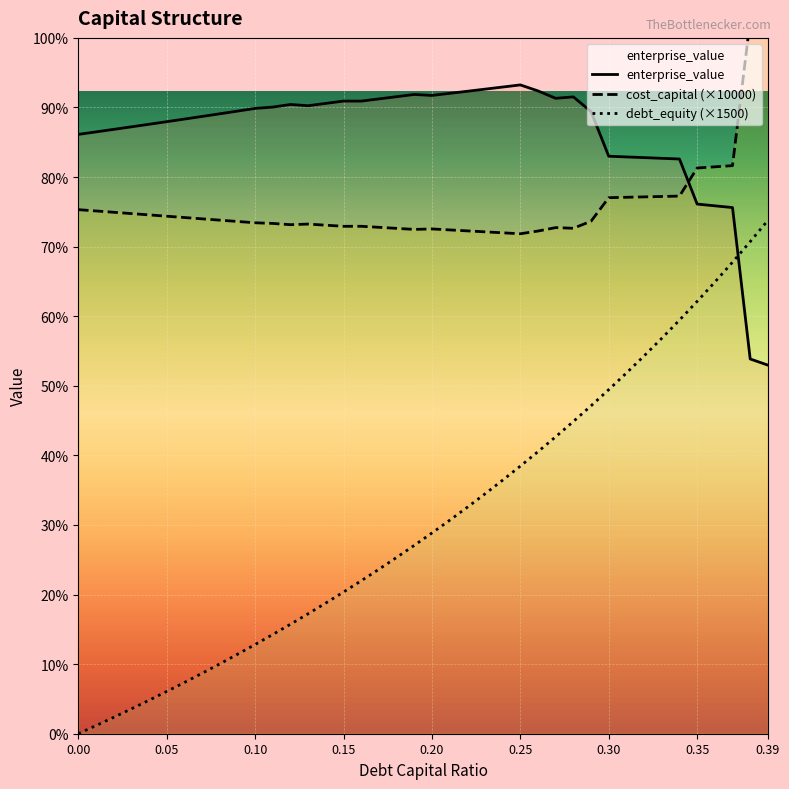

Reading left to right, list all the values displayed in this chart.

debt_capital: 0=0.0	0.01=15.2	0.02=30.6	0.03=46.4	0.04=62.5	0.05=78.9	0.06=95.7	0.07=112.9	0.08=130.4	0.09=148.4	0.1=166.7	0.11=185.4	0.12=204.5	0.13=224.1	0.14=244.2	0.15=264.7	0.16=285.7	0.17=307.2	0.18=329.3	0.19=351.9	0.2=375.0	0.21=398.7	0.22=423.1	0.23=448.1	0.24=473.7	0.25=500.0	0.26=527.0	0.27=554.8	0.28=583.3	0.29=612.7	0.3=642.9	0.31=673.9	0.32=705.9	0.33=738.8	0.34=772.7	0.35=807.7	0.36=843.8	0.37=881.0	0.38=919.4	0.39=959.0
cost_capital: 0=979.1	0.01=976.7	0.02=974.2	0.03=971.8	0.04=969.3	0.05=966.9	0.06=964.4	0.07=961.9	0.08=959.5	0.09=957.0	0.1=954.6	0.11=953.4	0.12=951.0	0.13=952.1	0.14=950.1	0.15=948.0	0.16=948.0	0.17=946.1	0.18=944.1	0.19=942.2	0.2=943.1	0.21=941.3	0.22=939.5	0.23=937.7	0.24=935.8	0.25=934.0	0.26=939.2	0.27=945.6	0.28=944.3	0.29=957.5	0.3=1001.5	0.31=1002.2	0.32=1003.0	0.33=1003.7	0.34=1004.4	0.35=1056.9	0.36=1059.1	0.37=1061.3	0.38=1333.4	0.39=1349.1
enterprise_value: 0=1119.7	0.01=1124.4	0.02=1129.1	0.03=1133.8	0.04=1138.6	0.05=1143.4	0.06=1148.3	0.07=1153.2	0.08=1158.2	0.09=1163.2	0.1=1168.2	0.11=1170.7	0.12=1175.6	0.13=1173.3	0.14=1177.6	0.15=1182.0	0.16=1181.9	0.17=1186.0	0.18=1190.1	0.19=1194.3	0.2=1192.5	0.21=1196.4	0.22=1200.3	0.23=1204.2	0.24=1208.2	0.25=1212.2	0.26=1200.9	0.27=1187.1	0.28=1189.8	0.29=1162.3	0.3=1078.9	0.31=1077.6	0.32=1076.3	0.33=1075.0	0.34=1073.7	0.35=989.5	0.36=986.3	0.37=983.0	0.38=700.1	0.39=688.6